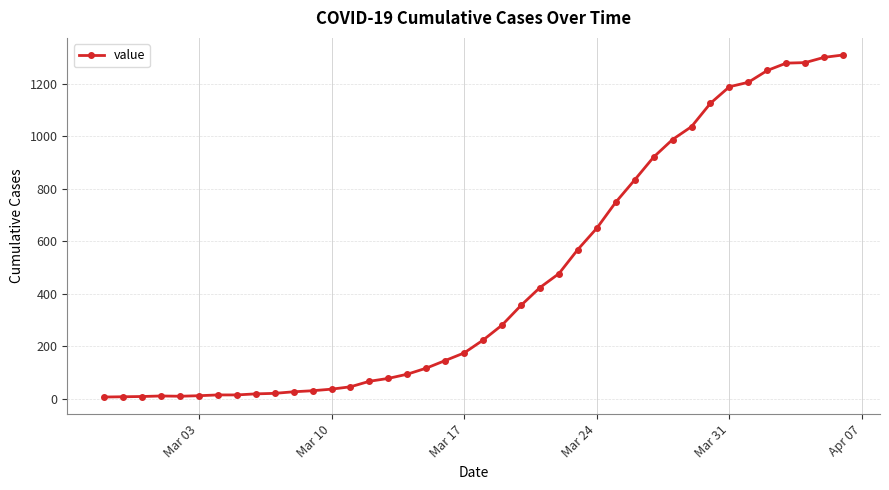

What is the difference between the maximum and minimum values?

1303